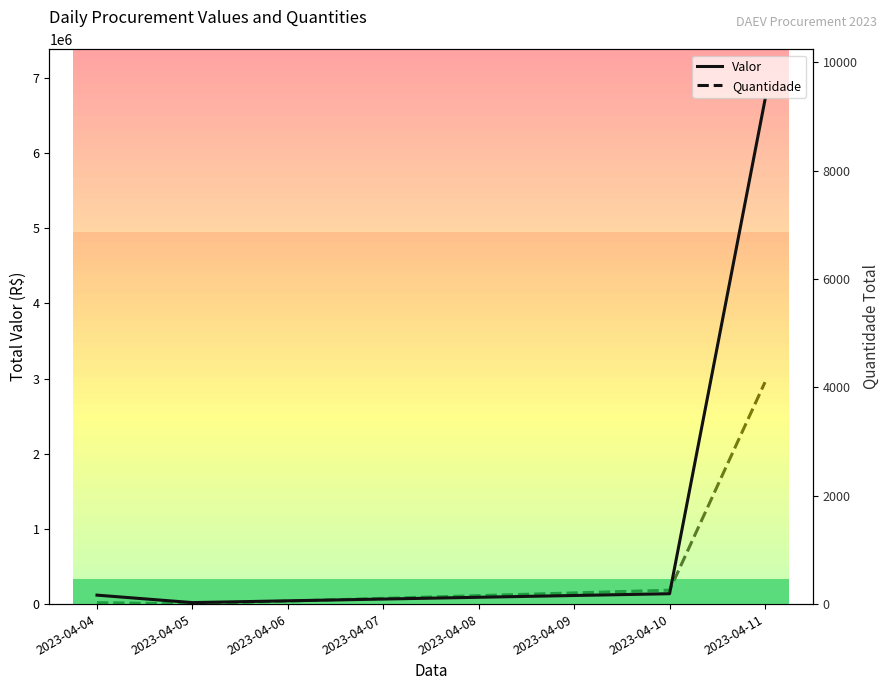

True or false: Valor has more than 2 points higher than both neighbors.

False